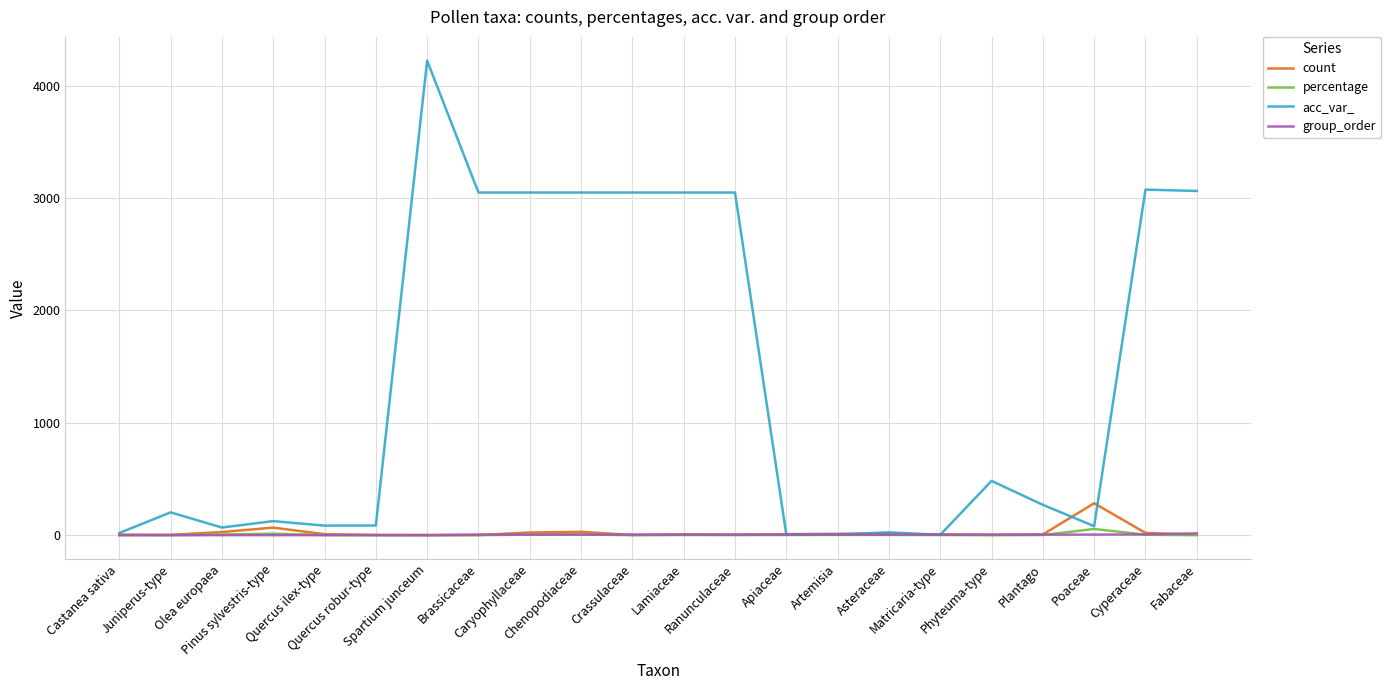

Is it true that group_order equals 5.0 at Phyteuma-type?

True